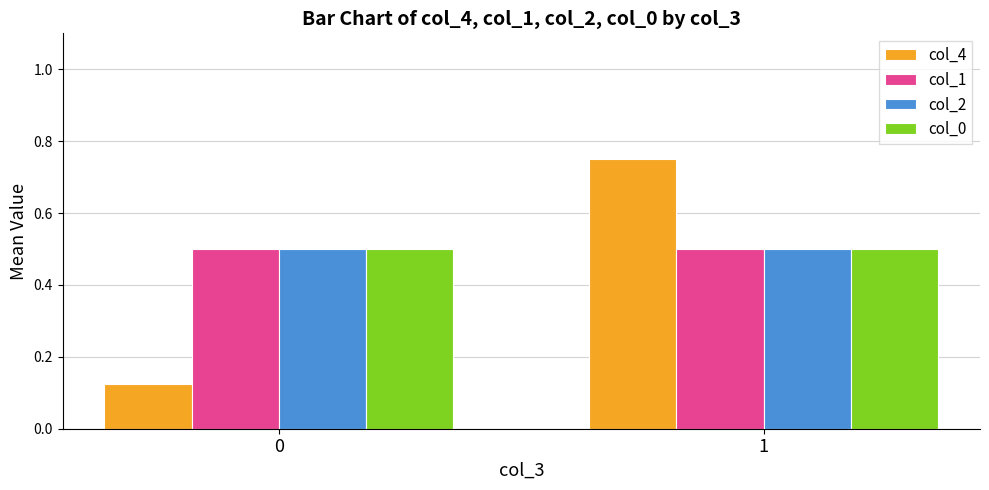

Read the col_1 value at 0.

0.5